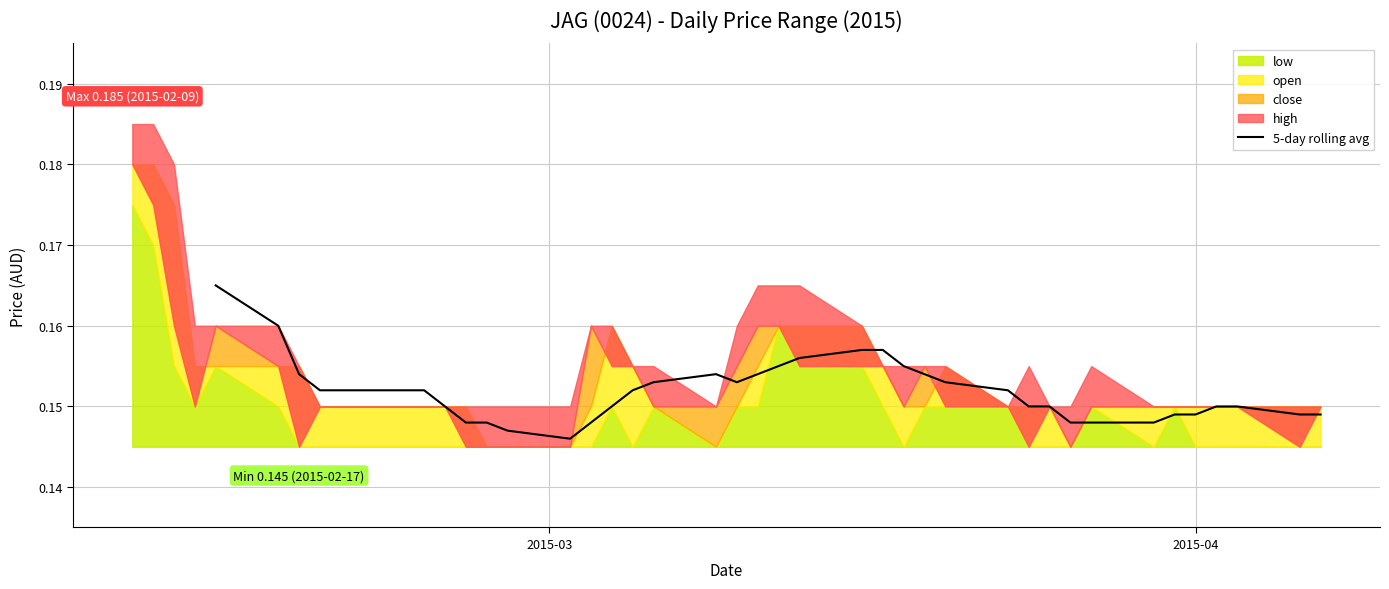

What is the value of the 36th point from the left?

0.1